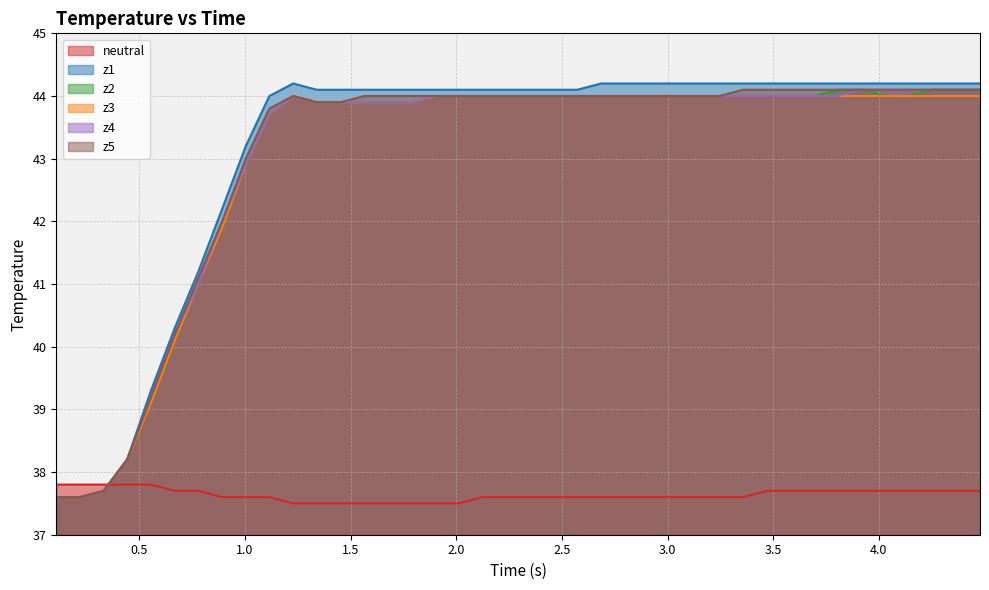

What is the minimum value for z5?

37.6